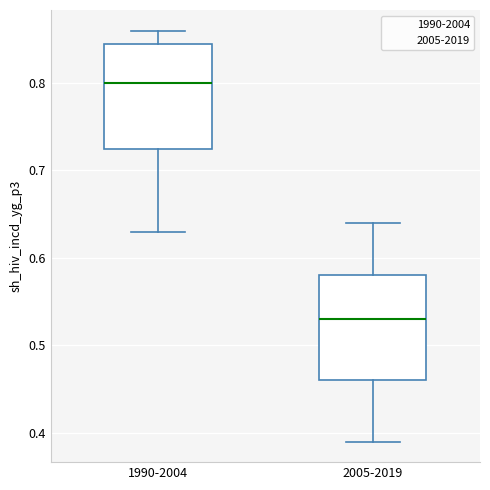

Where is the lower edge of the box for 1990-2004 on the y-axis? The values are not printed on the chart, so give them approximately, as read against the axis.

0.73